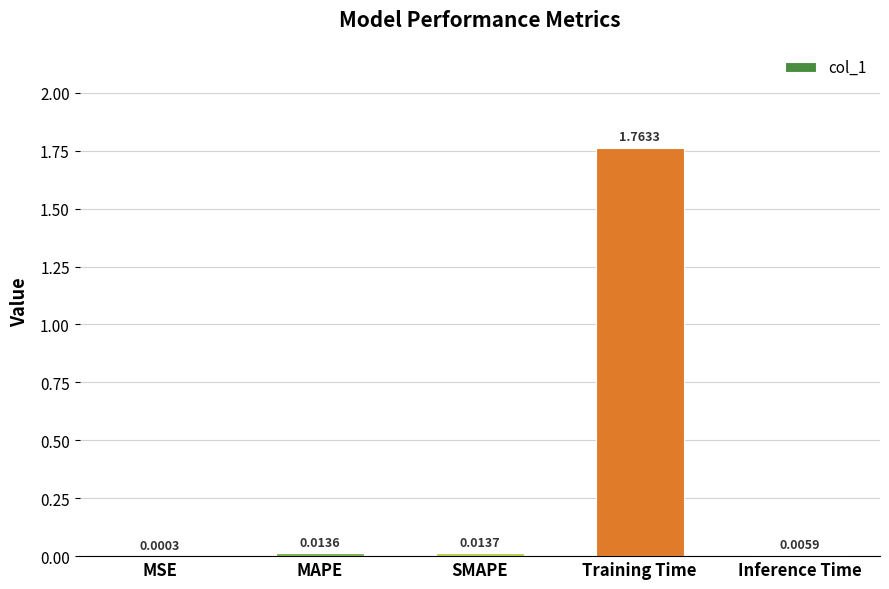

At which category does the chart reach its peak across all series?

Training Time